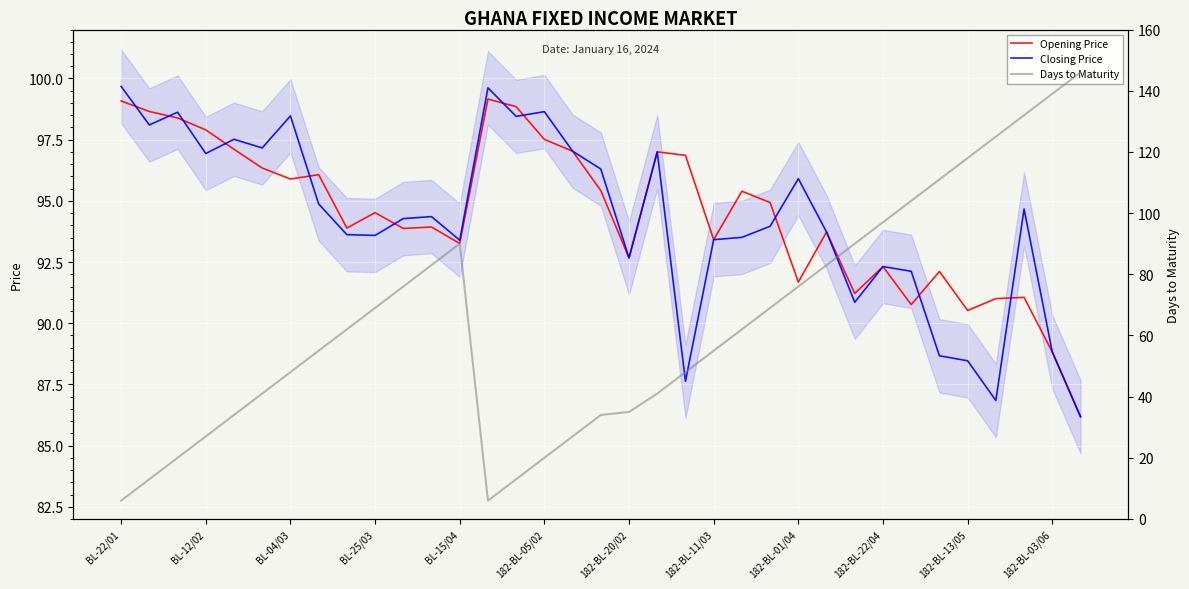

What is the average value of the Days to Maturity series?

64.4